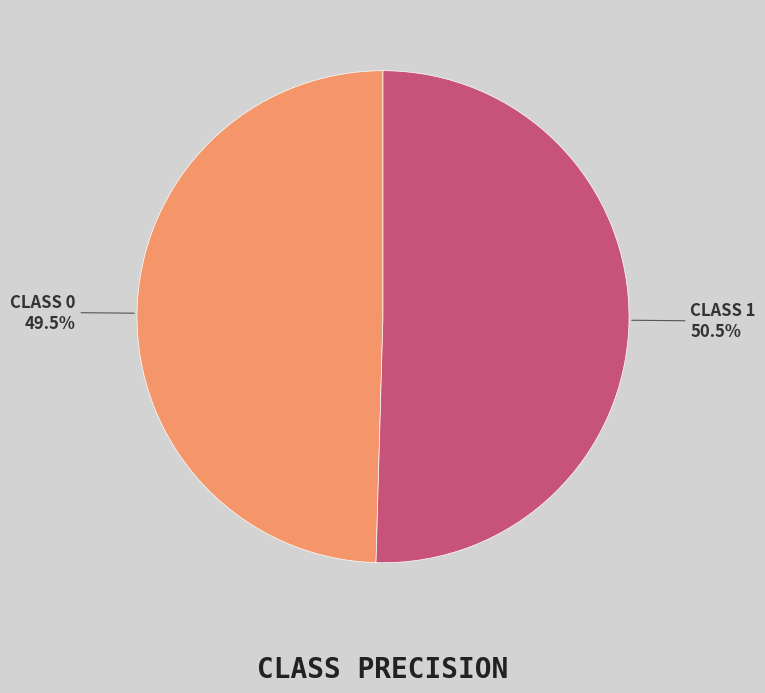

Is there a majority slice in this chart?

Yes